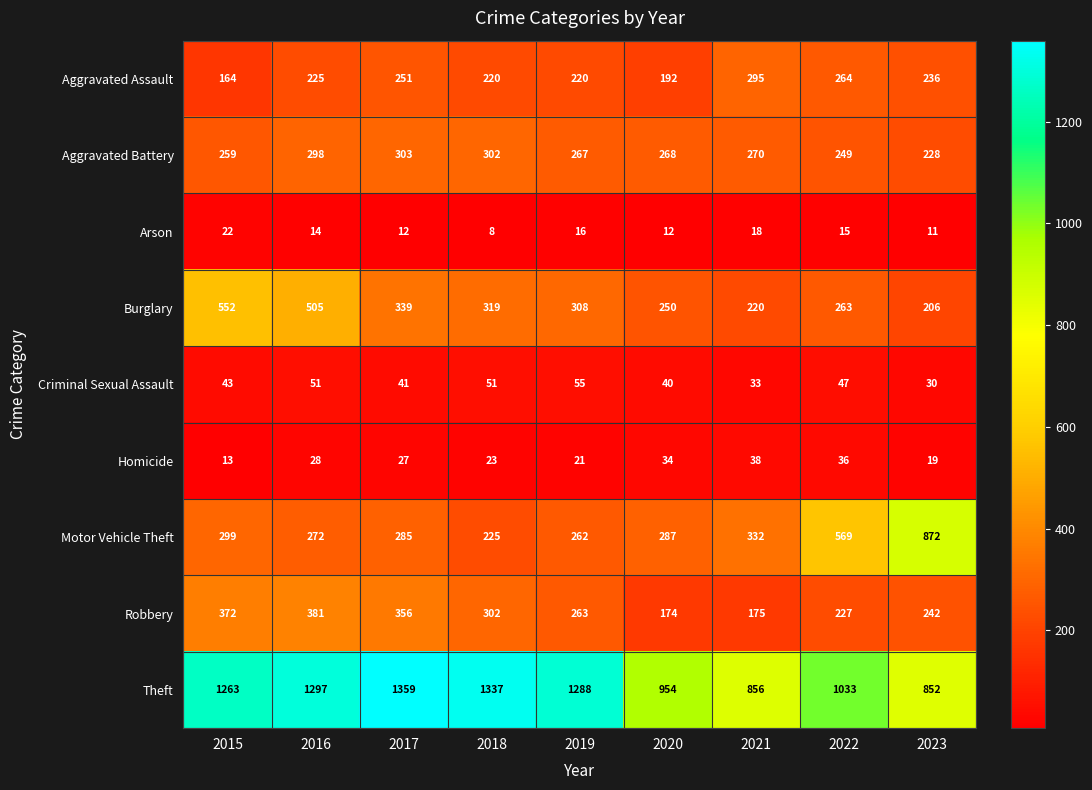

True or false: Aggravated Battery has a value of 270 at 2021.

True